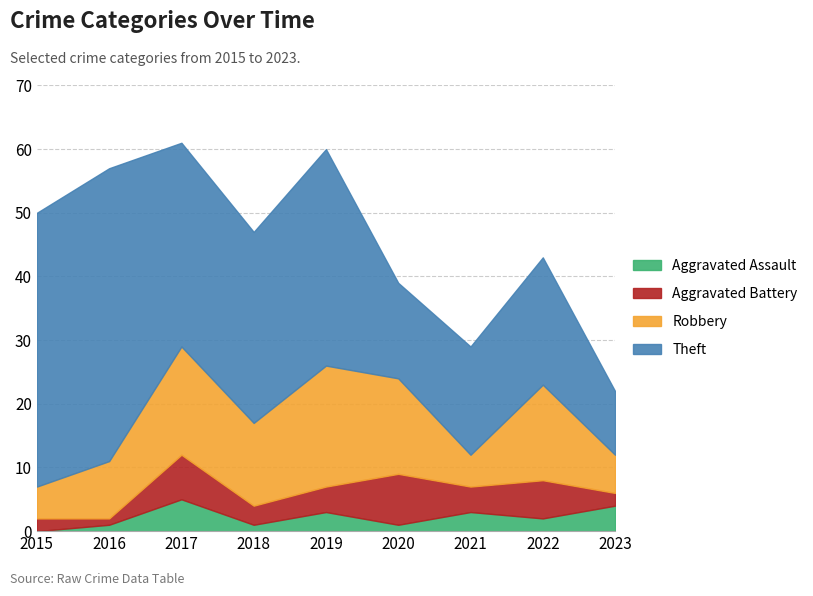

Which series has the largest range (max minus min)?

Theft